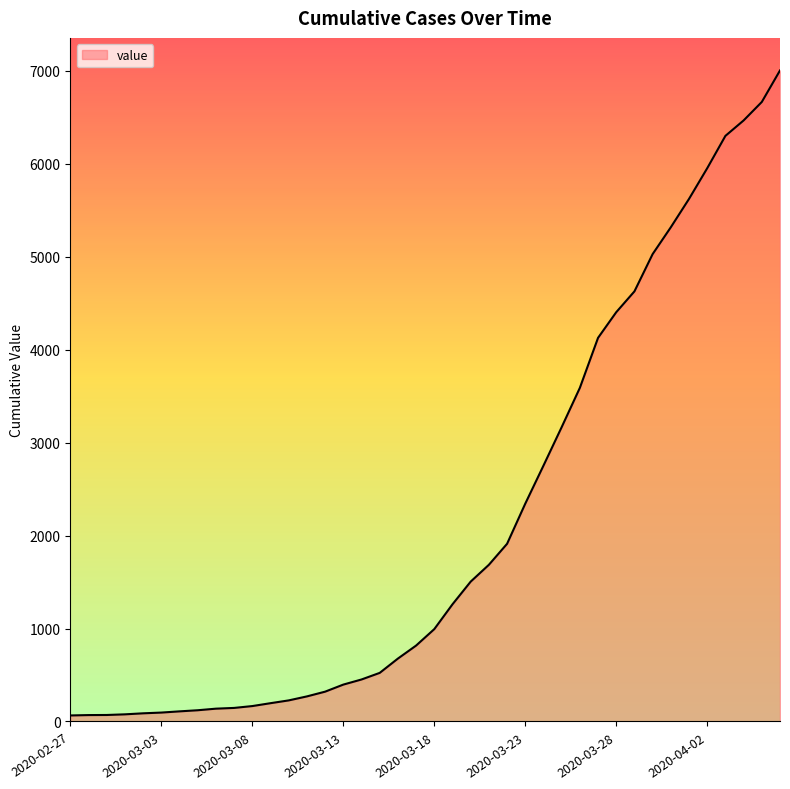

What is the greatest value displayed?

7005